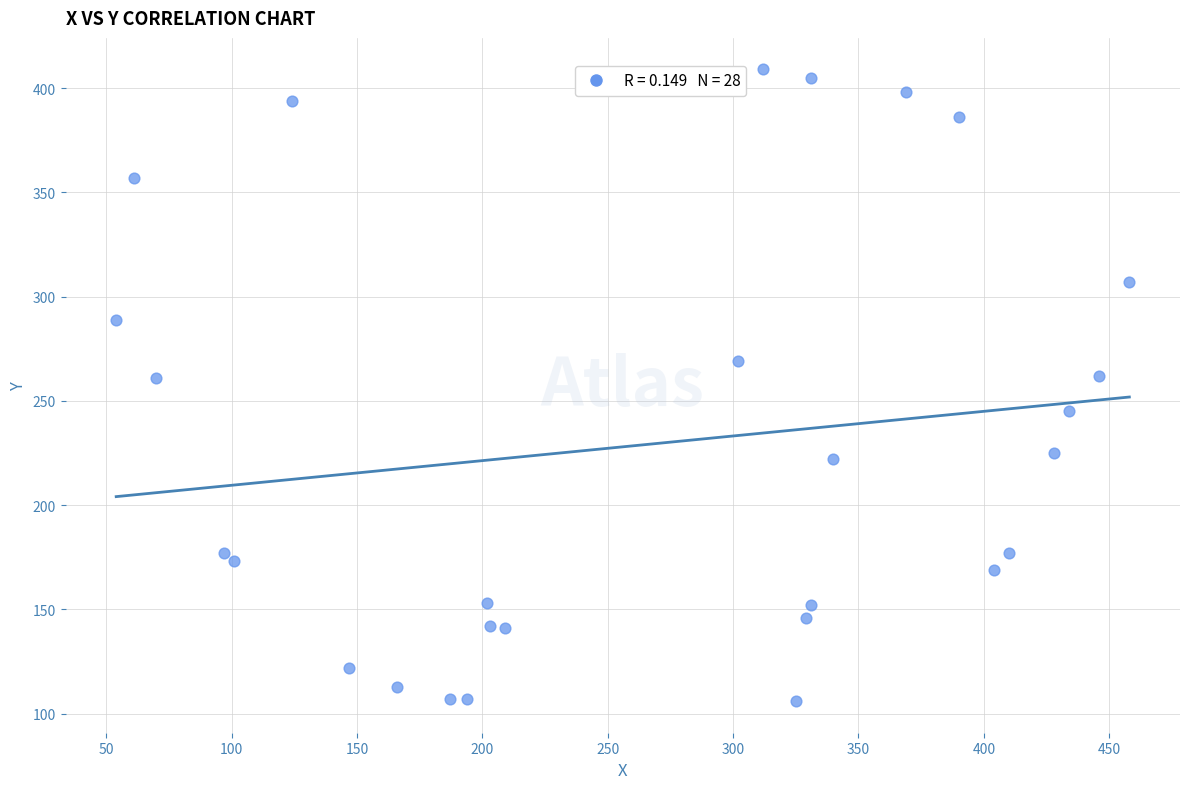

What is the range of Y values (max minus min)?

303